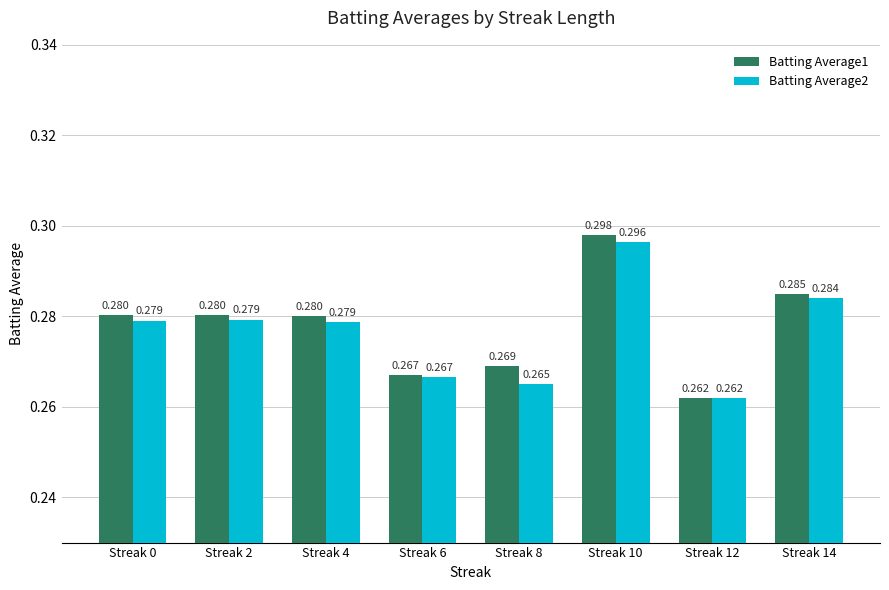

Is the value of Batting Average2 at Streak 6 greater than the value of Batting Average1 at Streak 10?

No